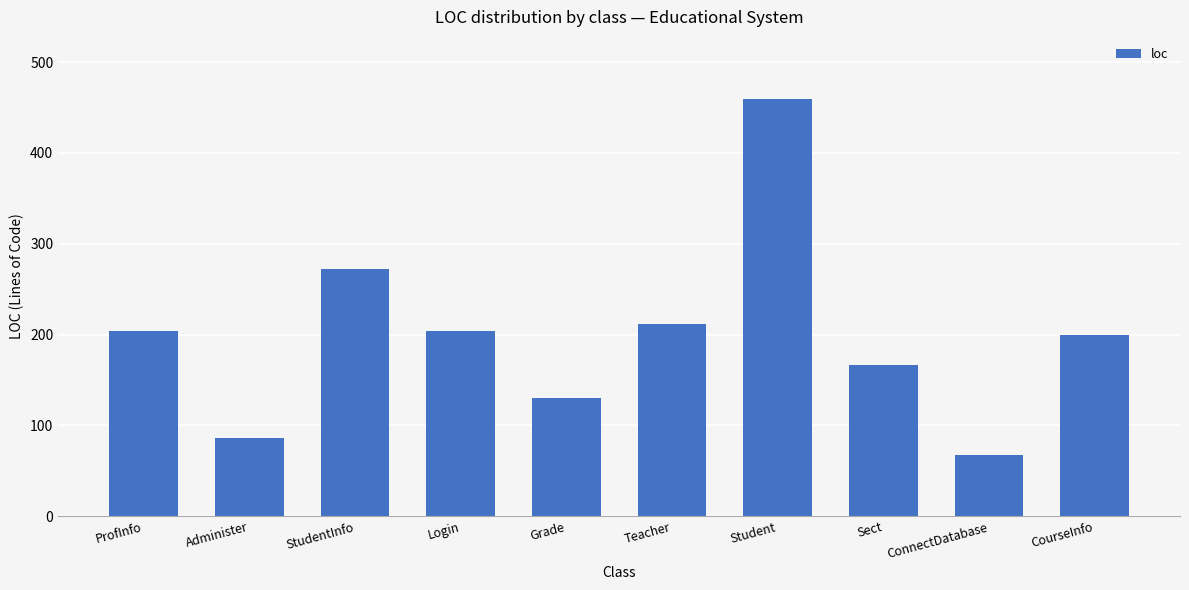

Reading left to right, extract all data points from this chart.

204	86	272	204	130	212	459	166	67	200